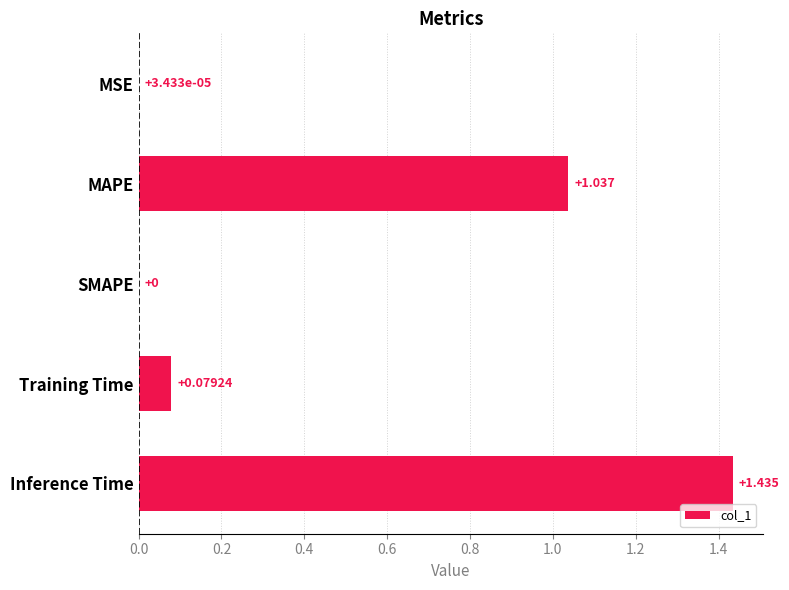

Which category has the highest value across all series?

Inference Time